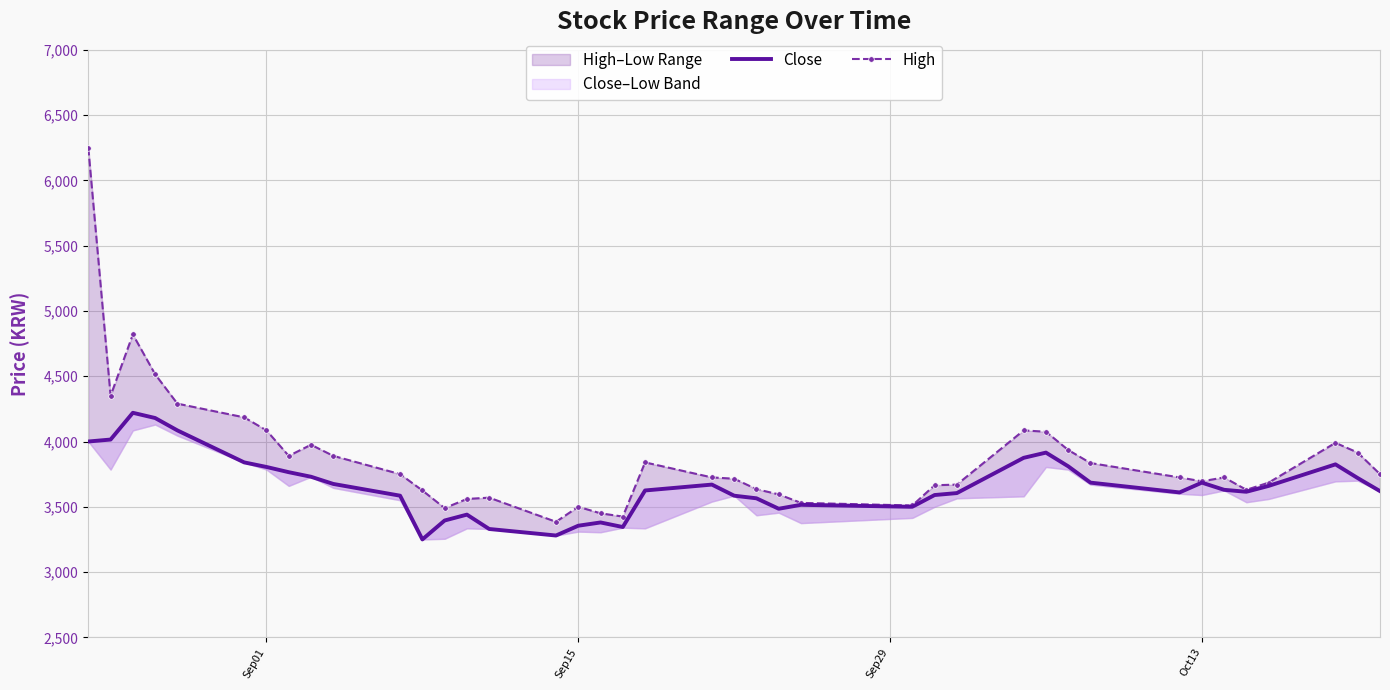

The value of High at 8 is 1212. True or false?

False